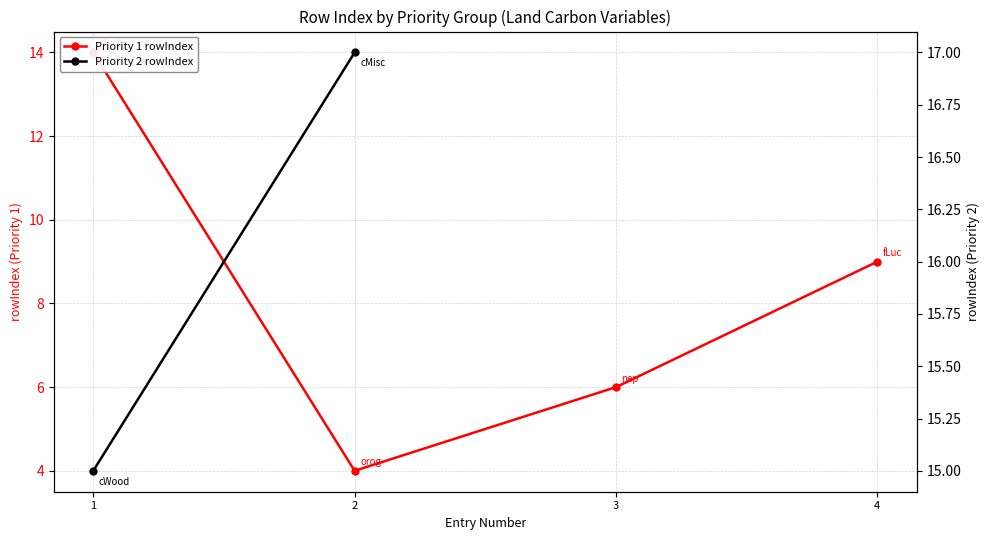

How many values are between 6 and 14?

3